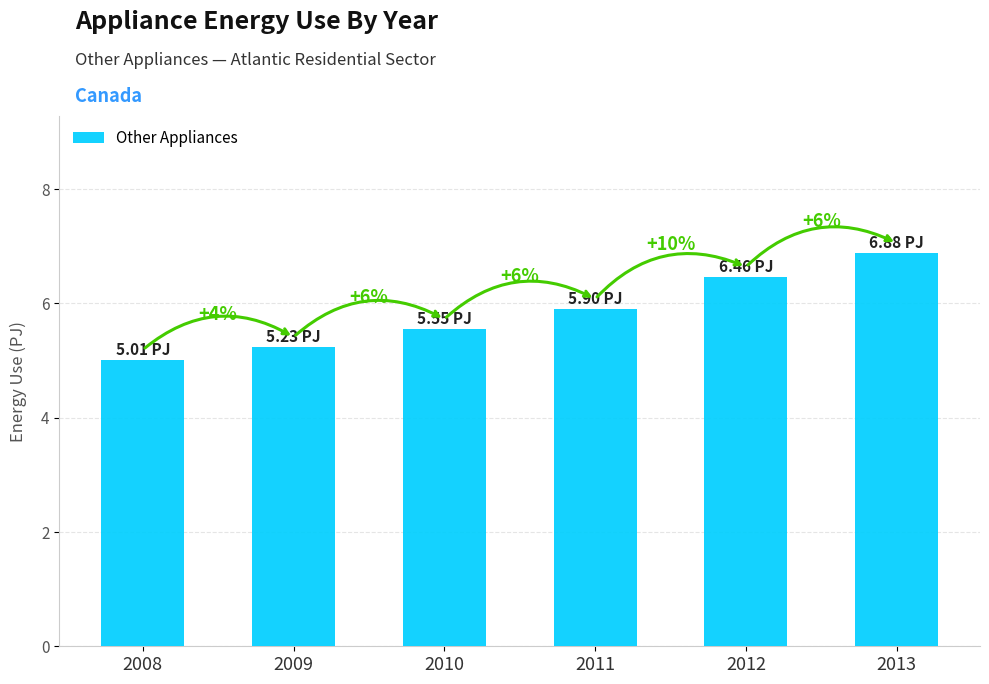

Does the chart contain any negative values?

No